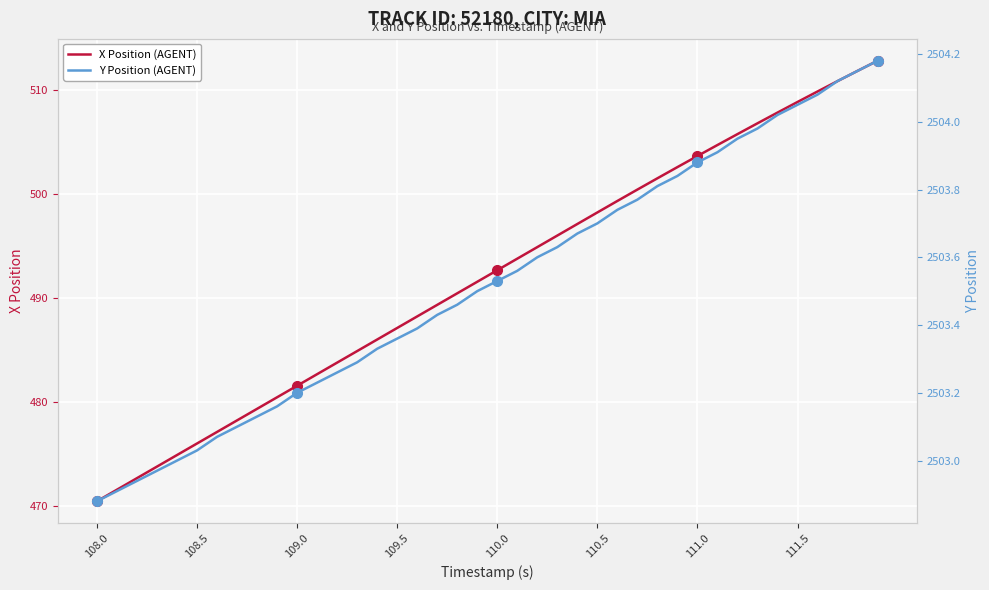

How many data points in X Position (AGENT) are less than 492?

20